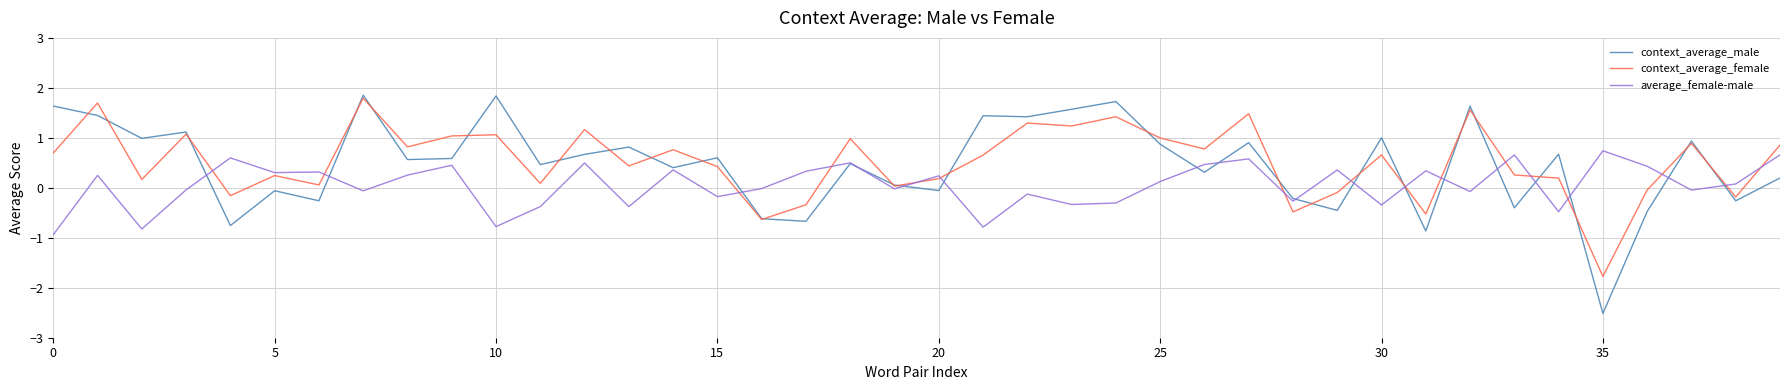

After their last crossing, which series has the higher values: context_average_female or context_average_male?

context_average_female